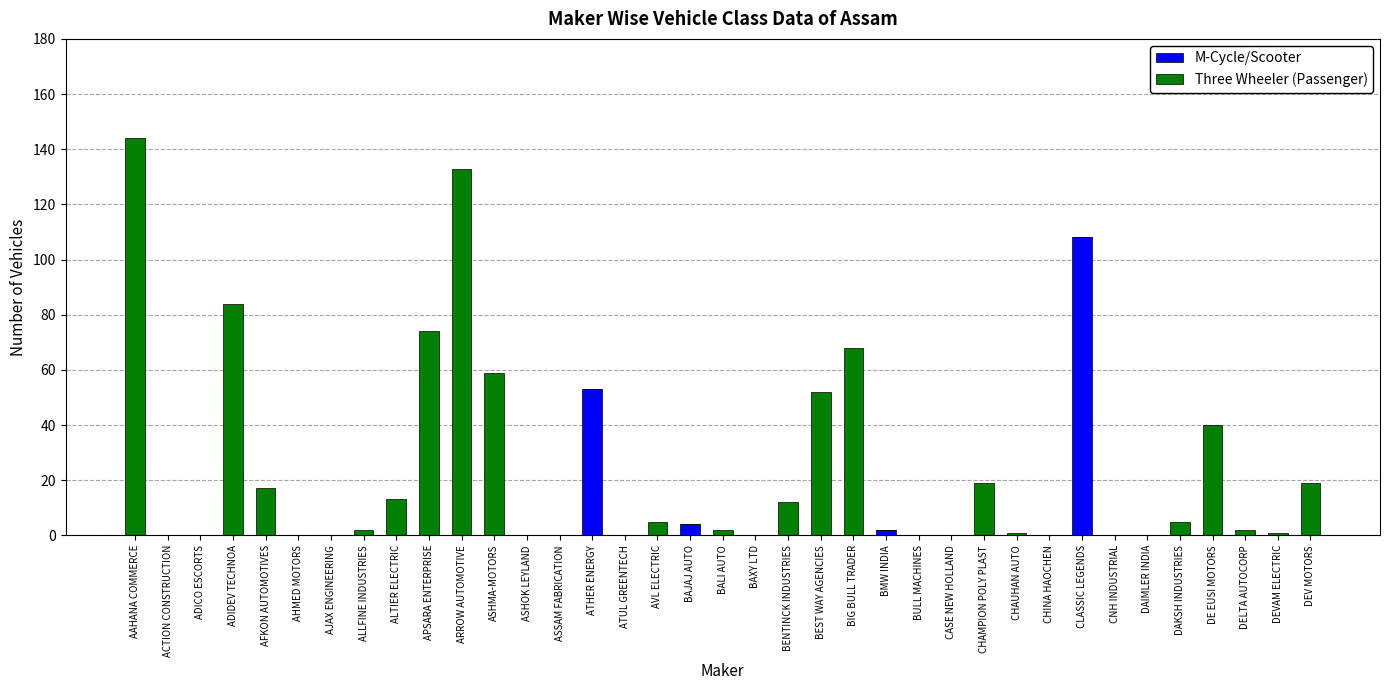

What are all the series names shown in the legend?

M-Cycle/Scooter, Three Wheeler (Passenger)